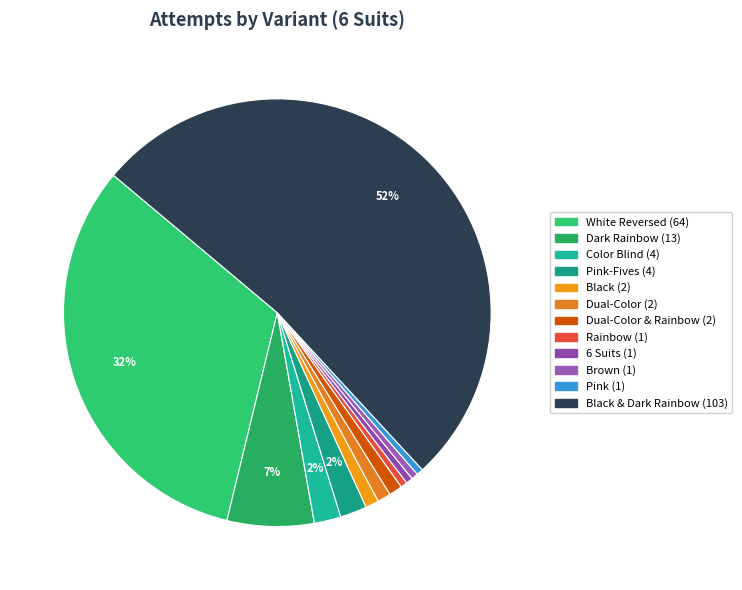

How many segments does this pie chart have?

12